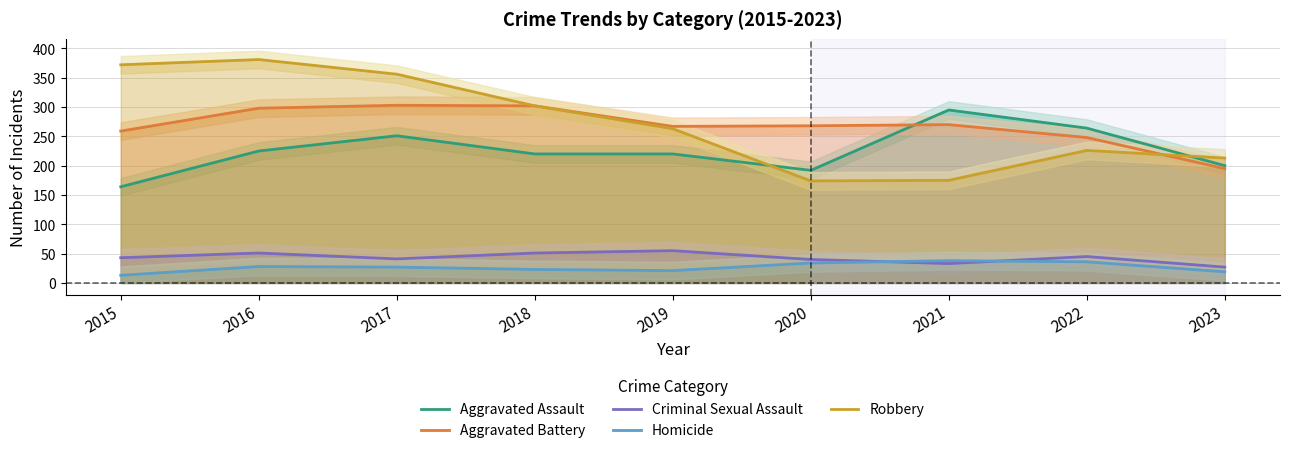

What are all the series names shown in the legend?

Aggravated Assault, Aggravated Battery, Criminal Sexual Assault, Homicide, Robbery